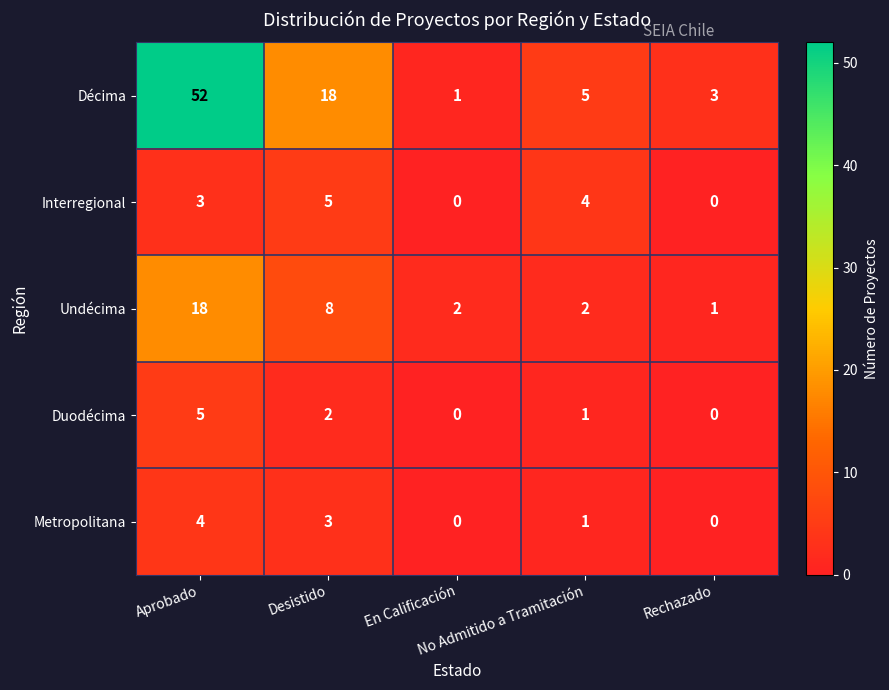

What is the difference between the second highest and second lowest values in the Décima series?

15